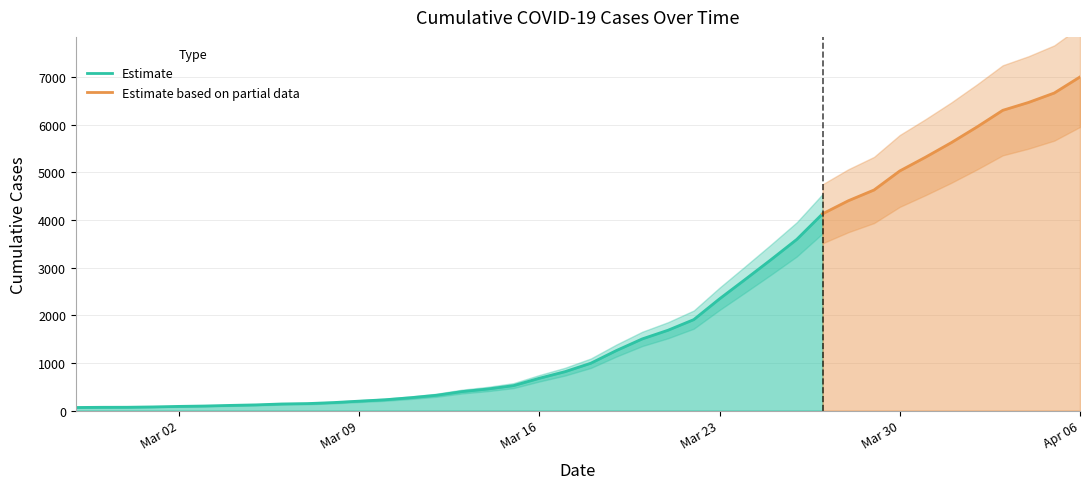

Reading left to right, what are all the values shown in this chart?

2020-02-27=64	2020-02-28=68	2020-02-29=69	2020-03-01=76	2020-03-02=87	2020-03-03=95	2020-03-04=108	2020-03-05=119	2020-03-06=138	2020-03-07=146	2020-03-08=167	2020-03-09=197	2020-03-10=226	2020-03-11=269	2020-03-12=320	2020-03-13=398	2020-03-14=452	2020-03-15=523	2020-03-16=677	2020-03-17=816	2020-03-18=993	2020-03-19=1261	2020-03-20=1504	2020-03-21=1686	2020-03-22=1909	2020-03-23=2345	2020-03-24=2754	2020-03-25=3168	2020-03-26=3593	2020-03-27=4130	2020-03-28=4404	2020-03-29=4630	2020-03-30=5030	2020-03-31=5319	2020-04-01=5624	2020-04-02=5954	2020-04-03=6303	2020-04-04=6468	2020-04-05=6666	2020-04-06=7004